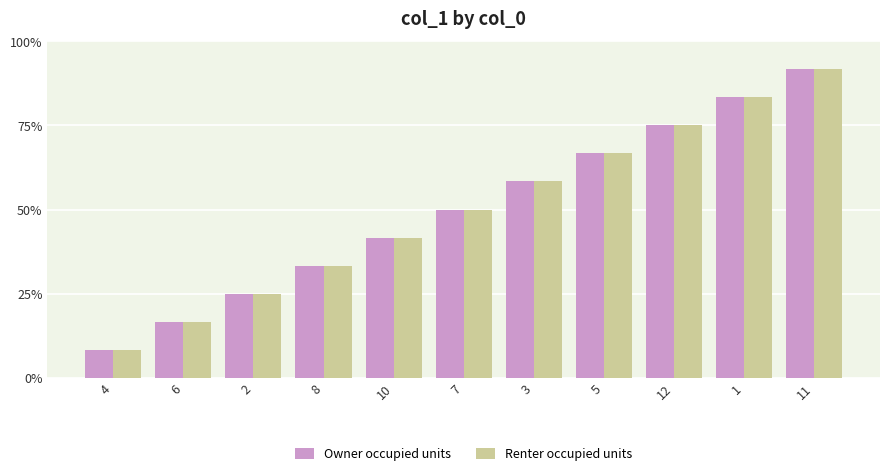

Is the value of Renter occupied units at 12 greater than the value of Owner occupied units at 12?

No